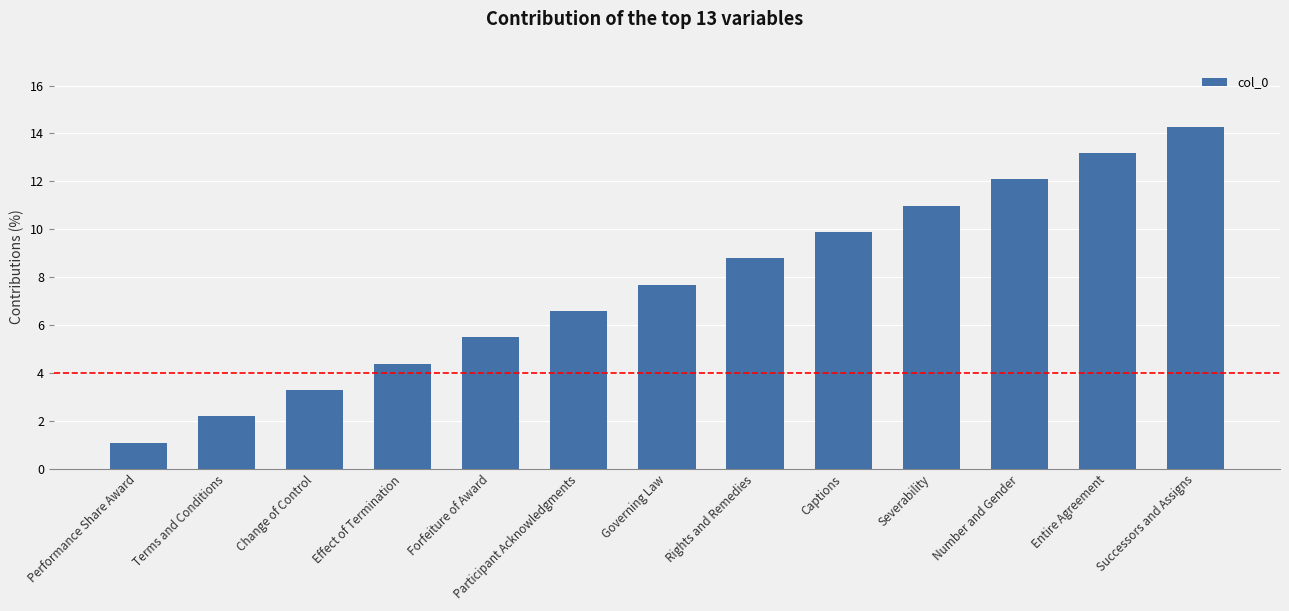

Are the bars horizontal?

No